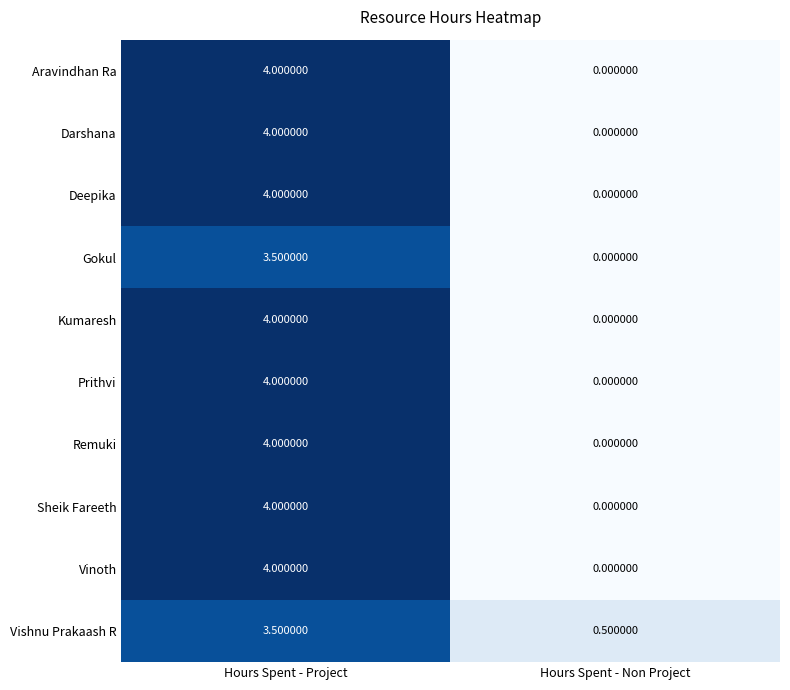

What is the total value across all series at Hours Spent - Project?

39.0